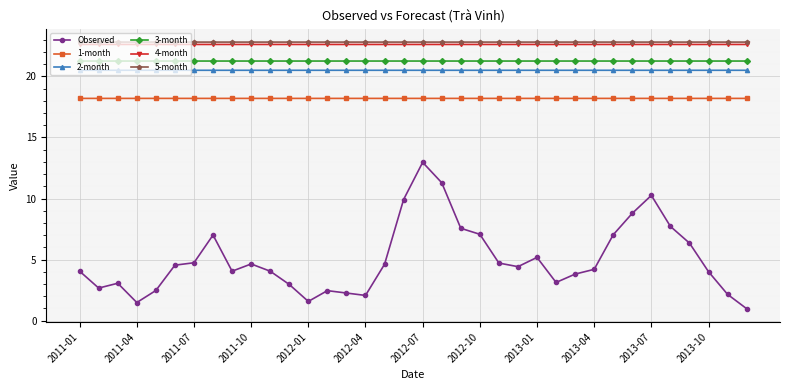

At how many categories does at least one series exceed 21?

36